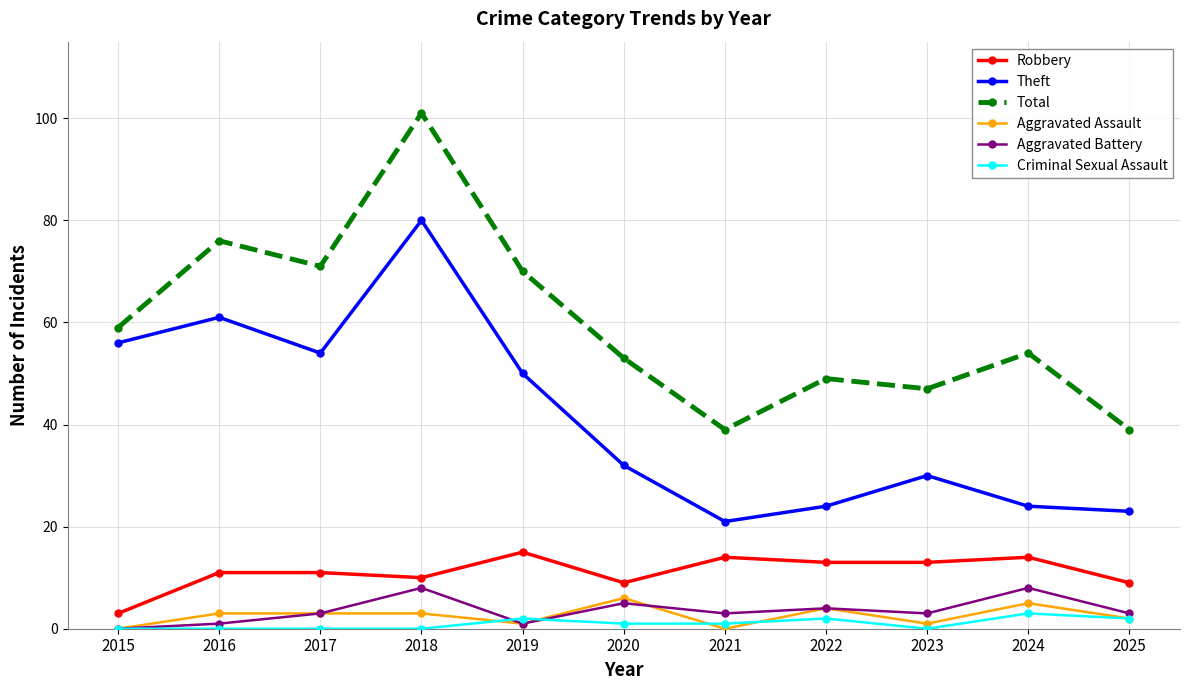

True or false: Criminal Sexual Assault and Theft intersect in this chart.

False